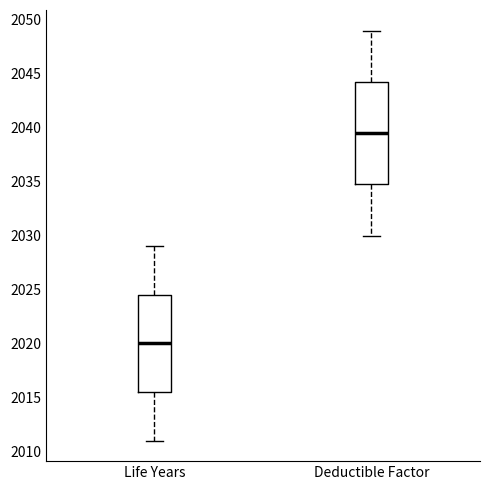

Which box's median line is the highest?

Deductible Factor